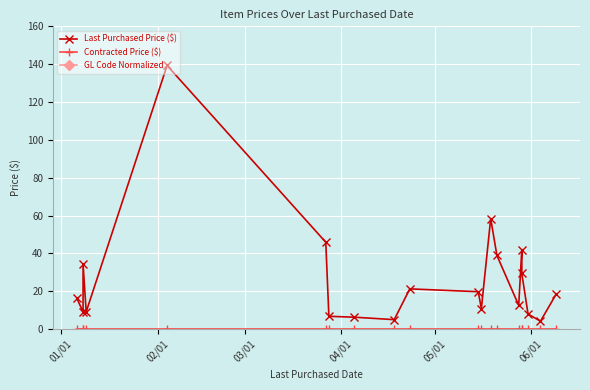

Is the value of Last Purchased Price ($) at 02/01 greater than the value of GL Code Normalized at 7?

No